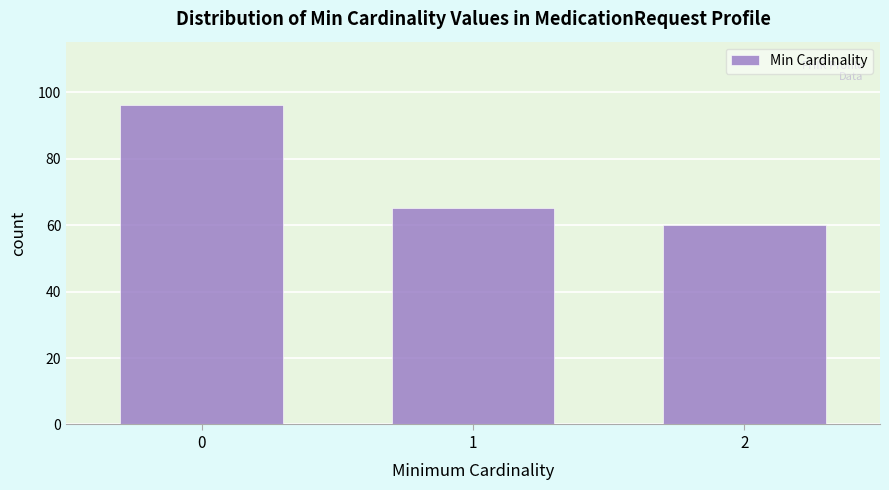

Reading right to left, transcribe all the data shown in this chart.

2=60	1=65	0=96